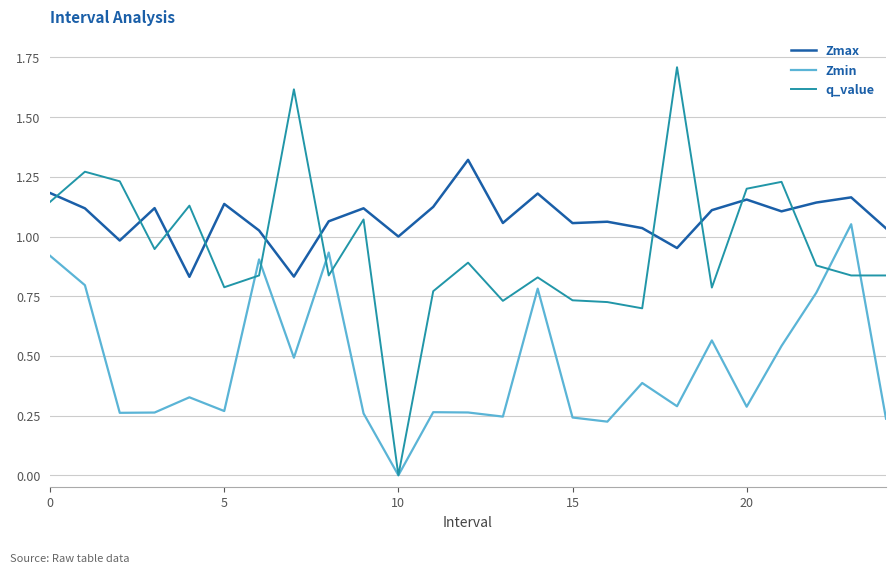

Which series has the largest total across all categories?

Zmax